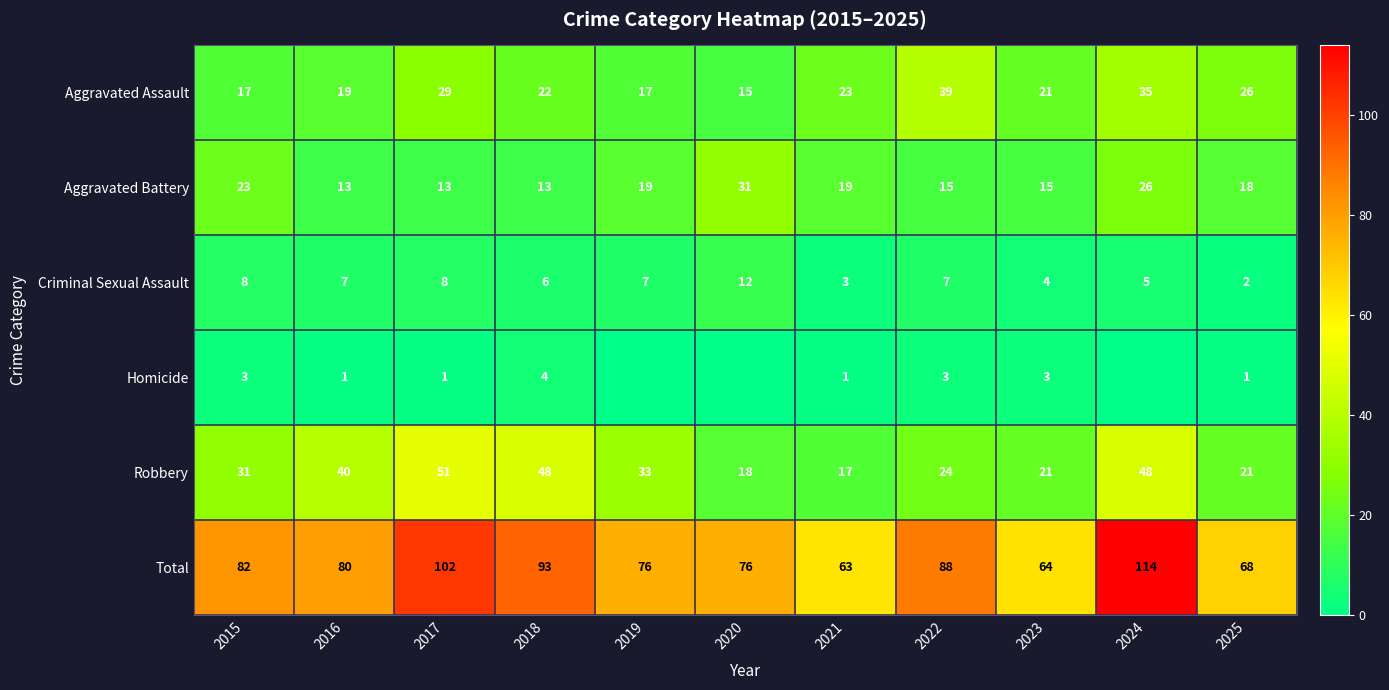

Is it true that Total equals 104 at 2020?

False